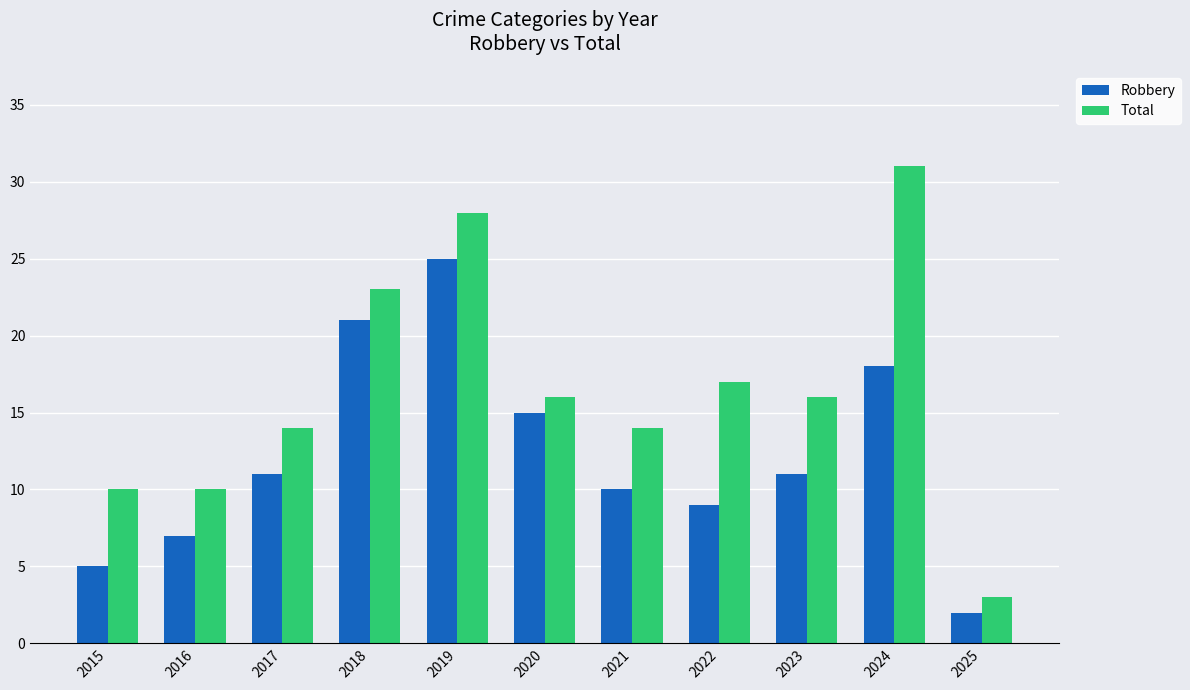

What is the approximate value of Robbery at 2022?

9